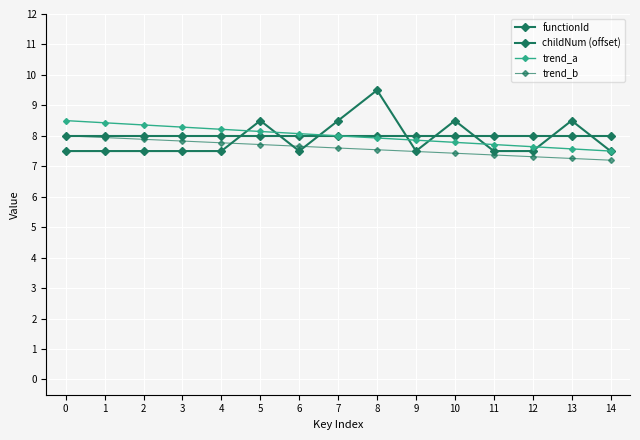

How many data points does each series have?

15